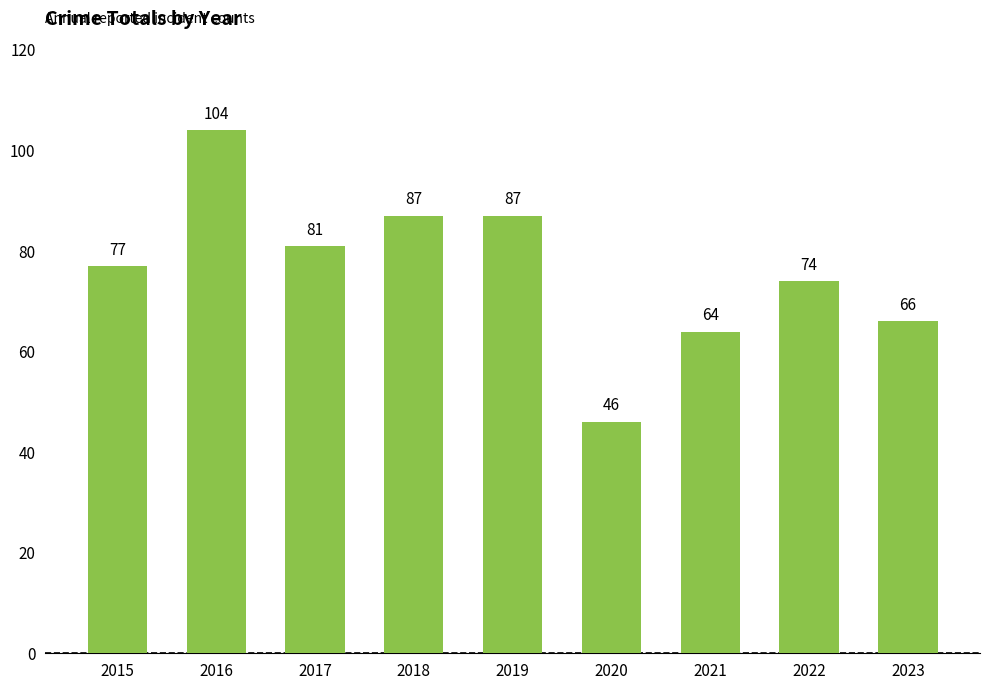

True or false: the data shows 130 at 2015.

False